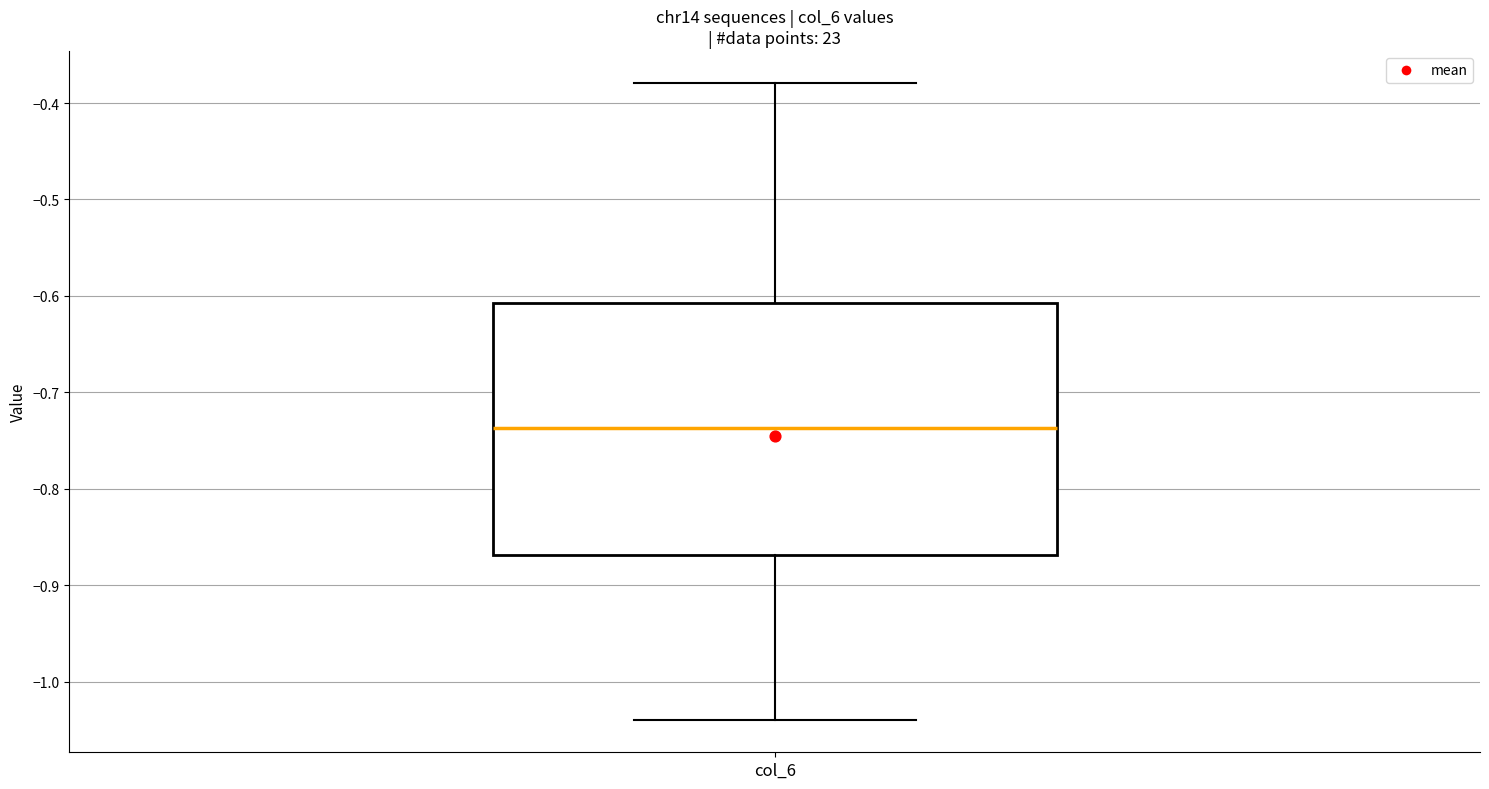

Read this box plot against the y-axis: the position of the median line, the range covered by the box, and the ends of both whiskers. The values are not printed on the chart, so give them approximately, as read against the axis.

median -0.74, box -0.87 to -0.61, whiskers -1.04 to -0.38